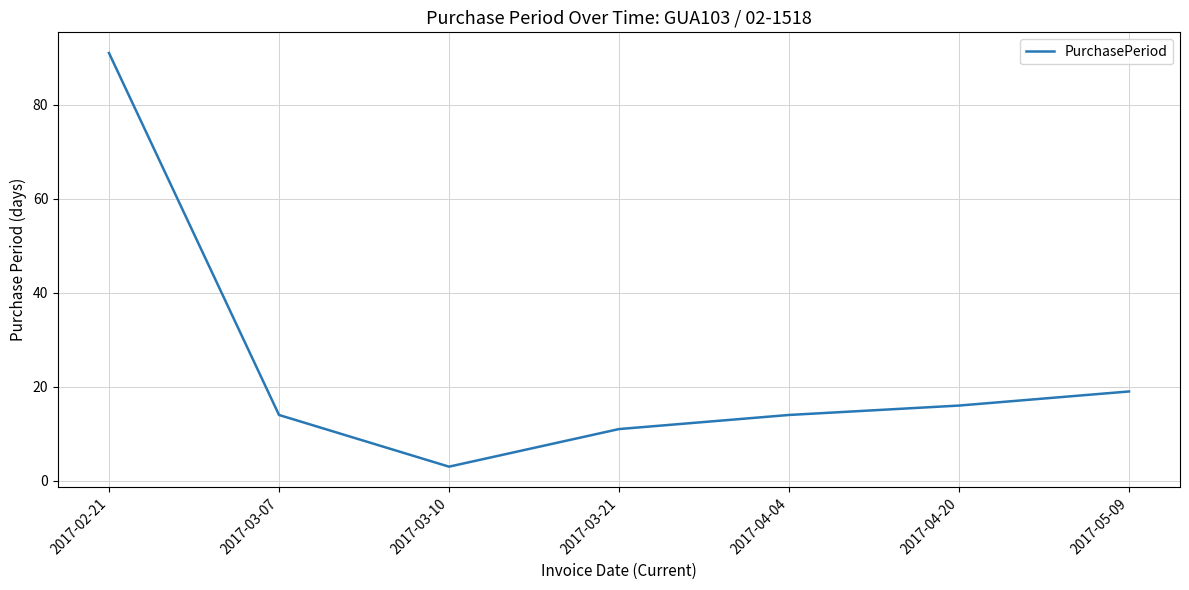

What is the greatest value displayed?

91